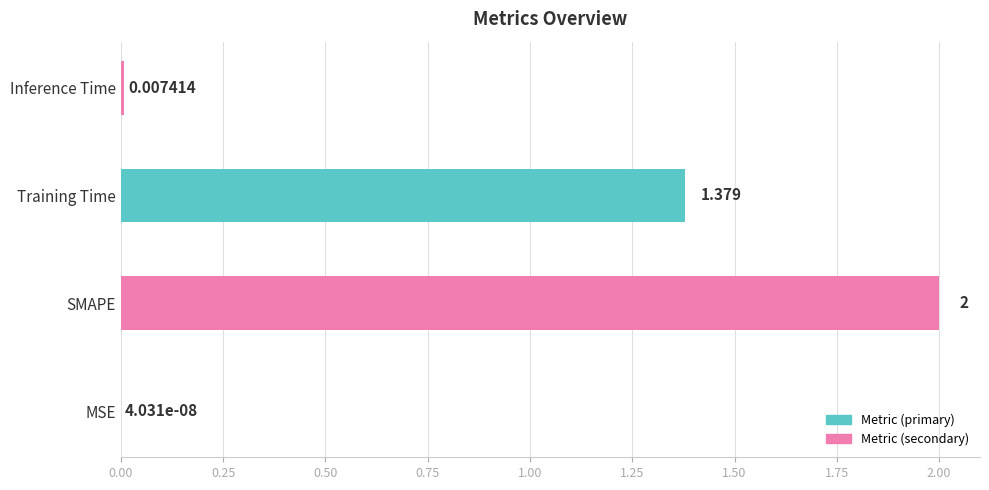

Are the bars horizontal?

Yes